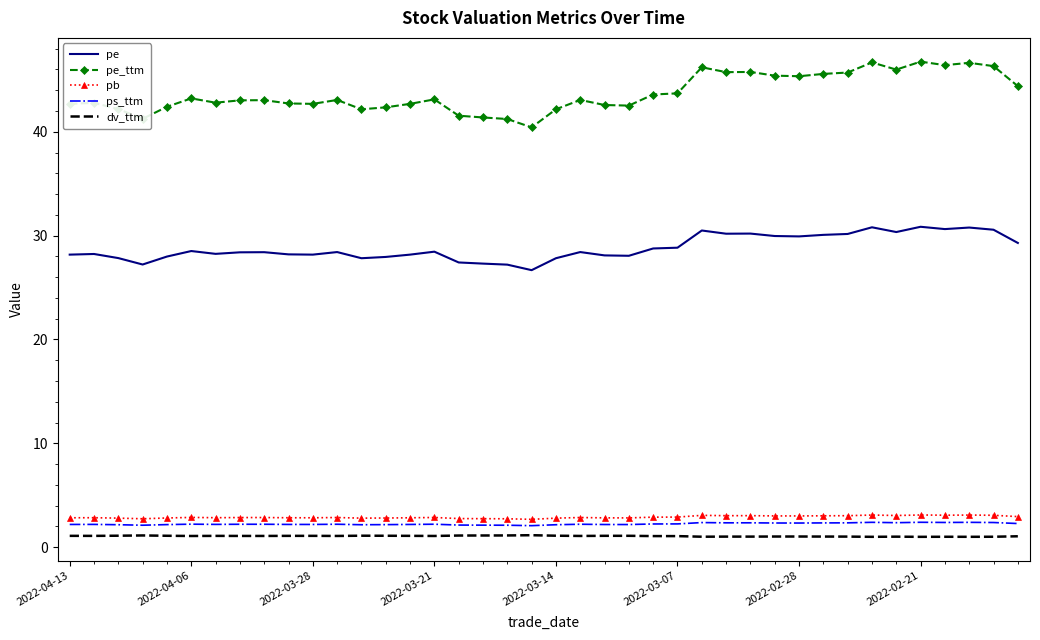

Which series has the largest range (max minus min)?

pe_ttm